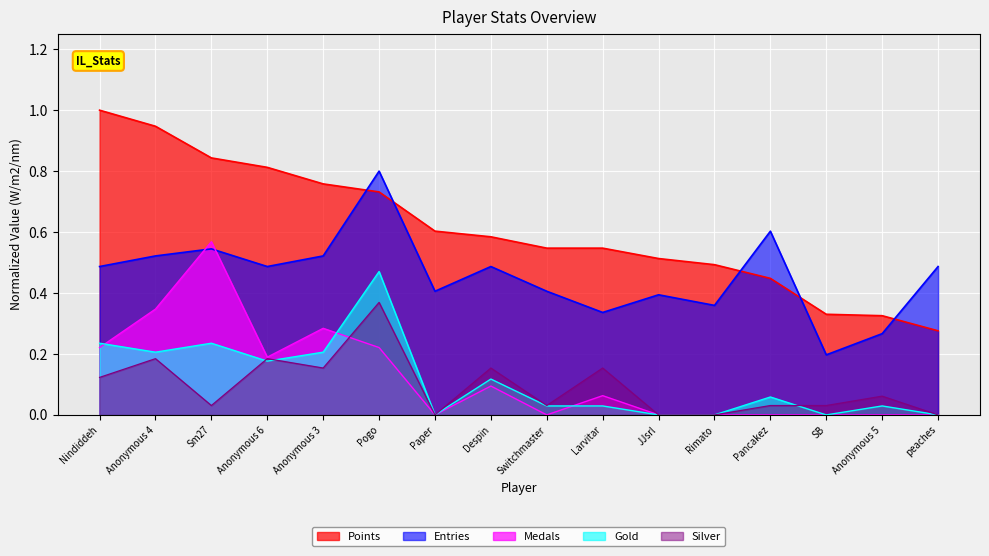

What is the total value across all series at Nindiddeh?

2.1